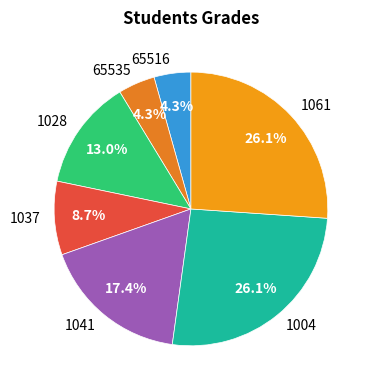

What percentage is the 1061 slice, to the nearest percent?

26%